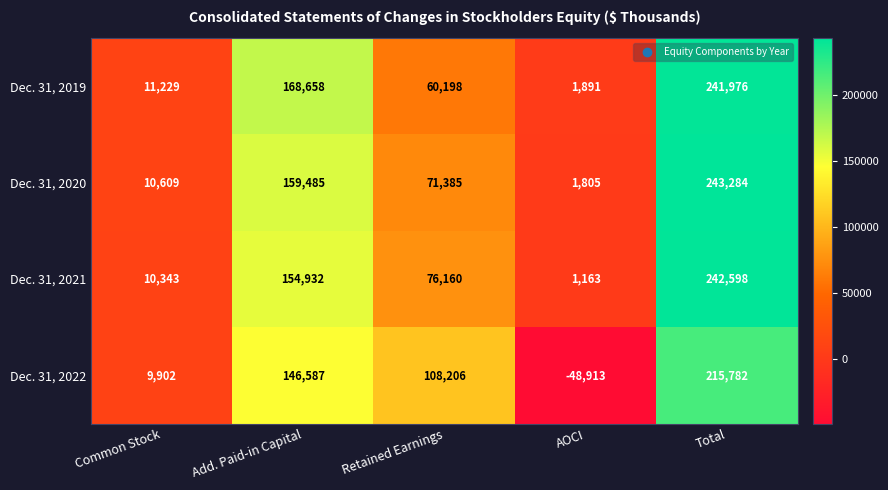

How many categories are shown in the chart?

5